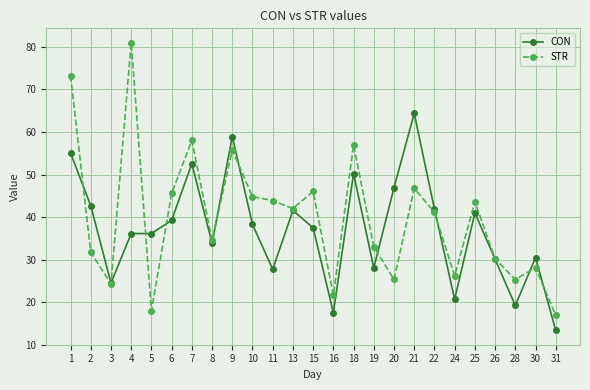

Rank the series by their maximum value, from highest to lowest.

STR, CON